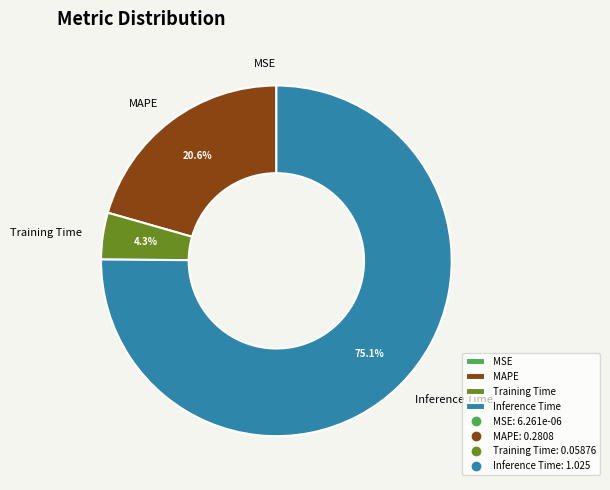

Which slice is the largest?

Inference Time